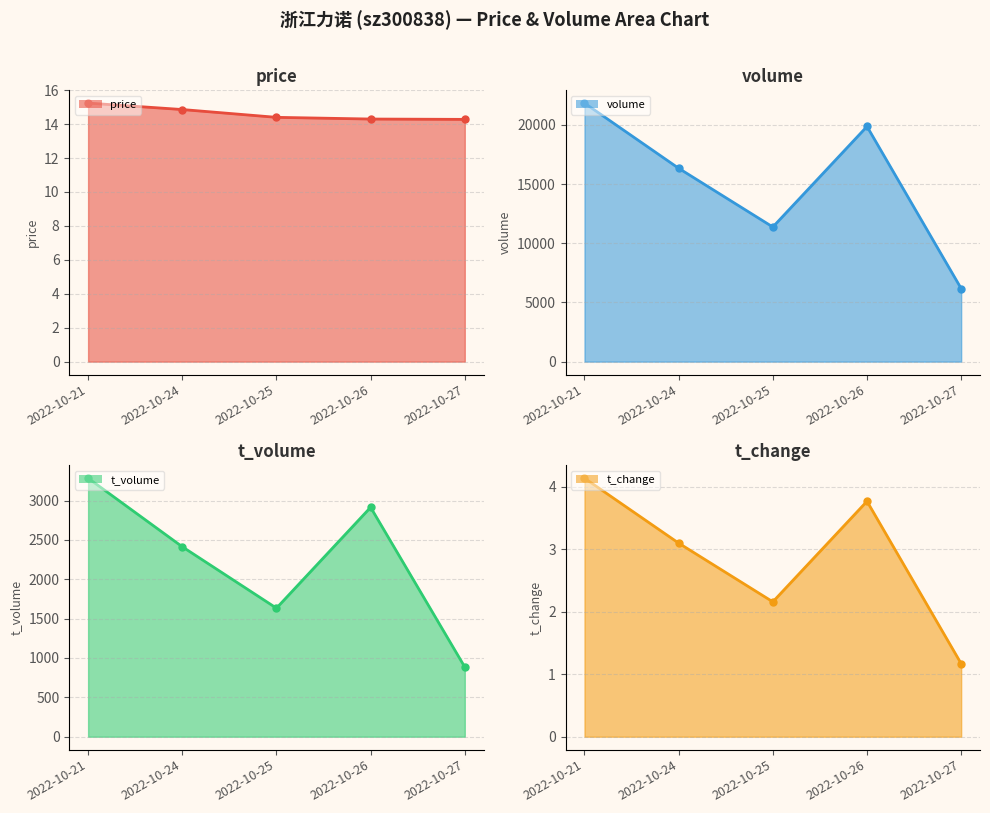

What is the sum of the volume line values at 2022-10-24 and 2022-10-27?

22504.0